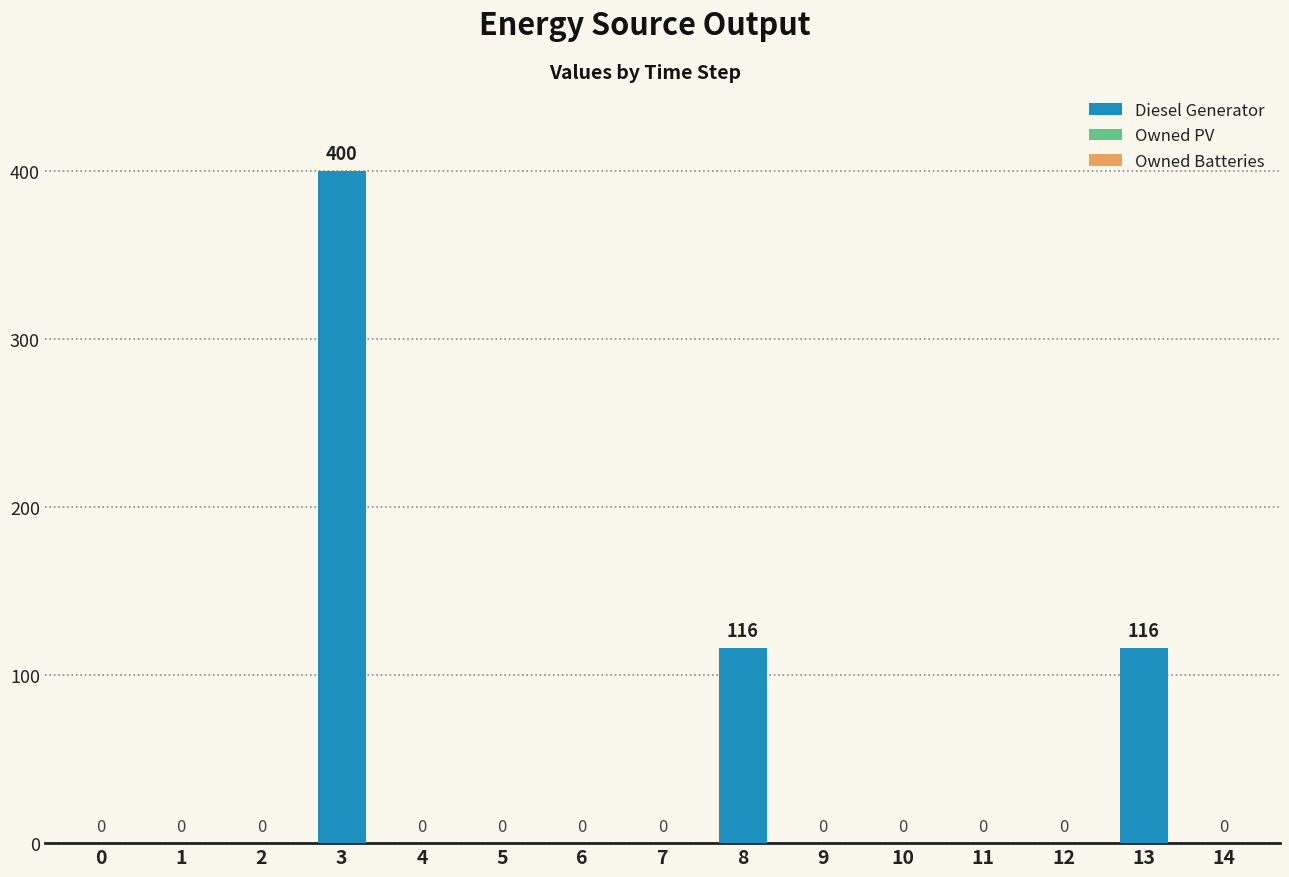

What is the sum of all values?

632